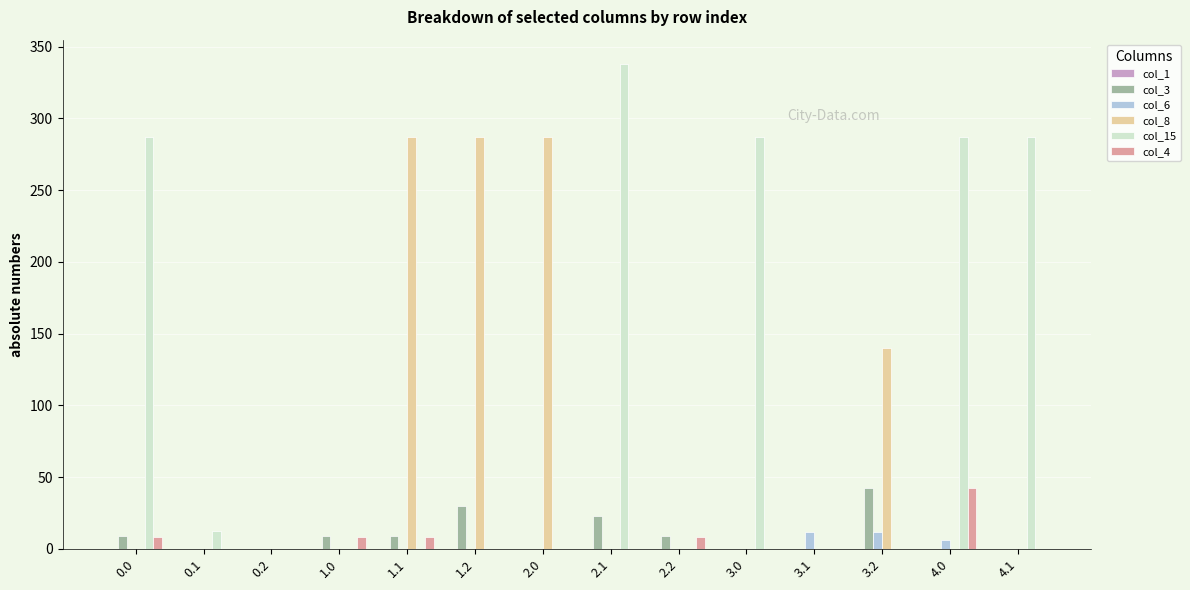

What is the highest value of the col_6 series?

12.0